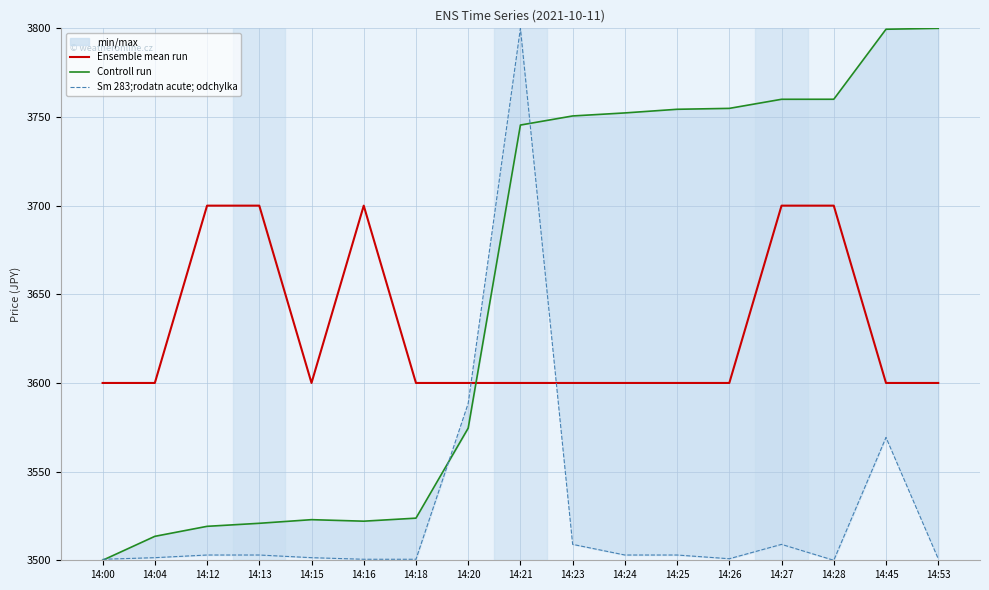

What is the minimum value for Controll run?

3500.0